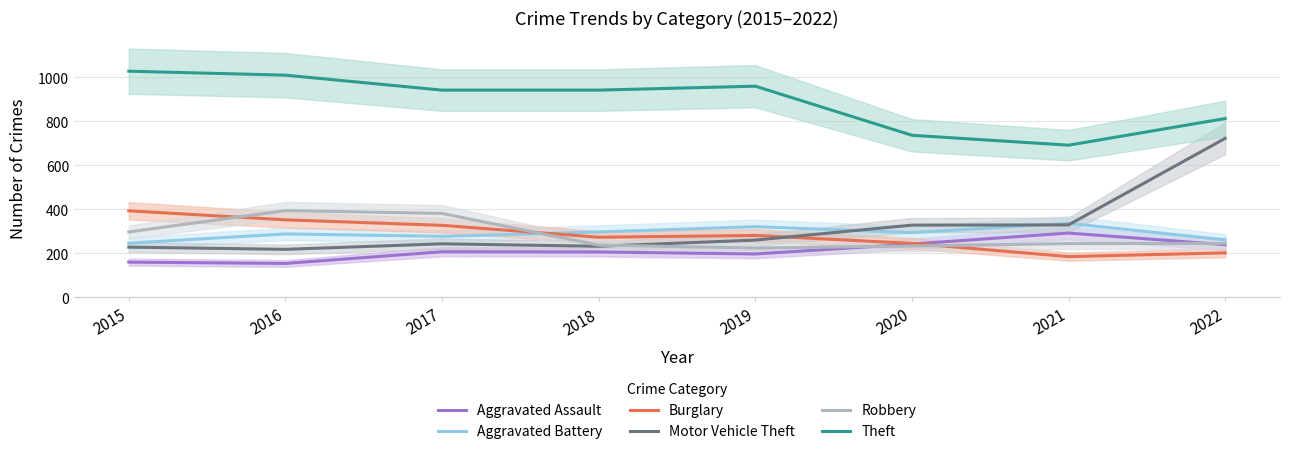

How many values in the Burglary series are below 281?

4